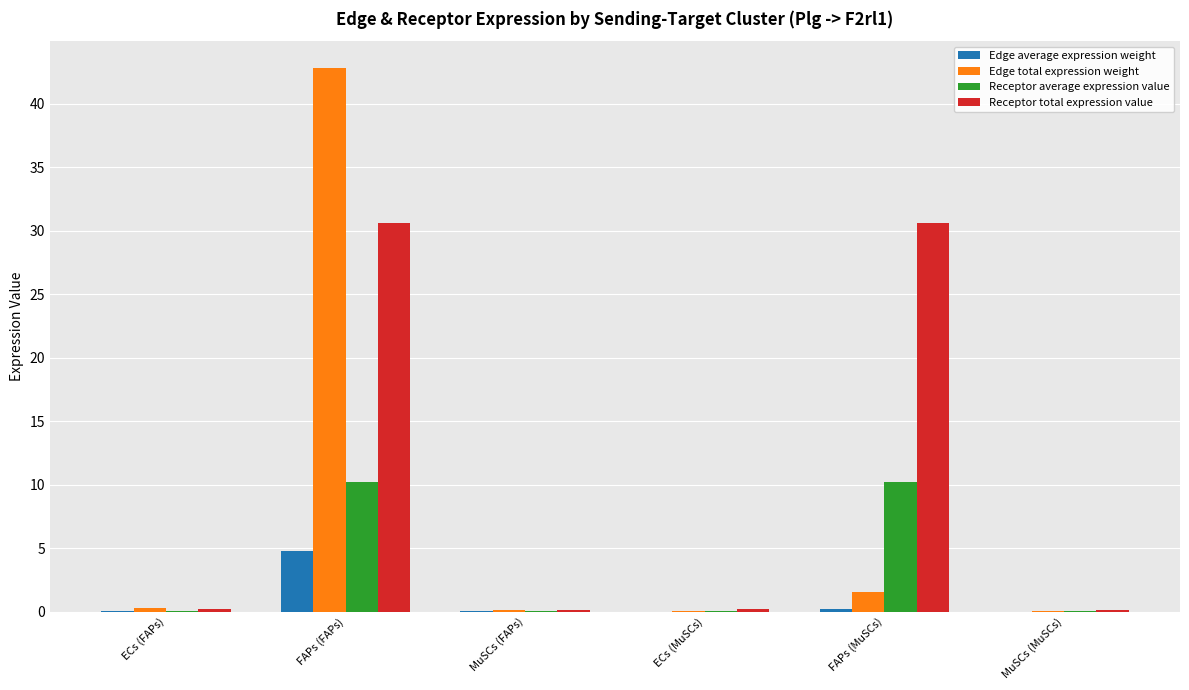

True or false: Edge total expression weight has a value of 0.2 at ECs (FAPs).

True